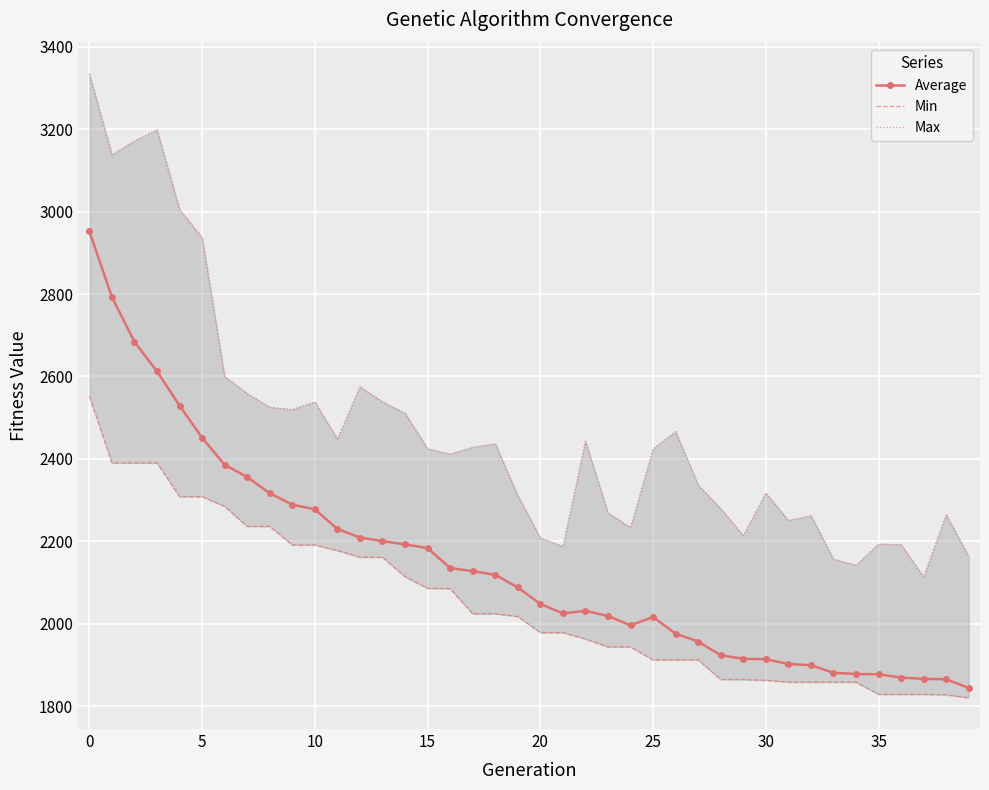

At which label does Average first exceed 2088?

0